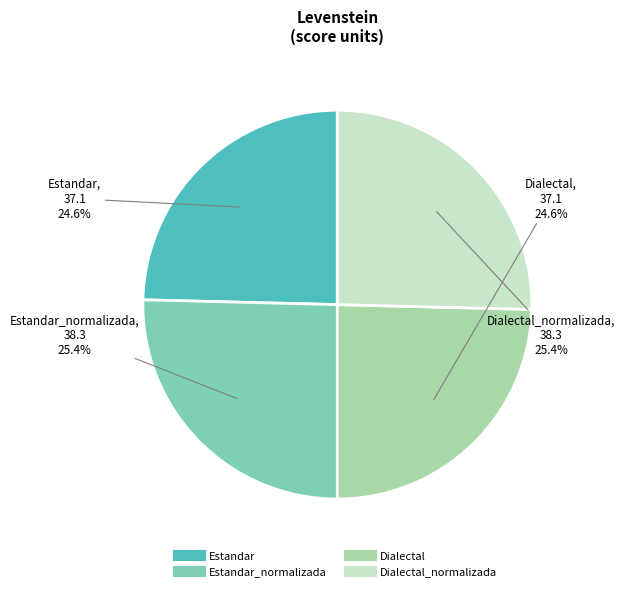

Is there a majority slice in this chart?

No